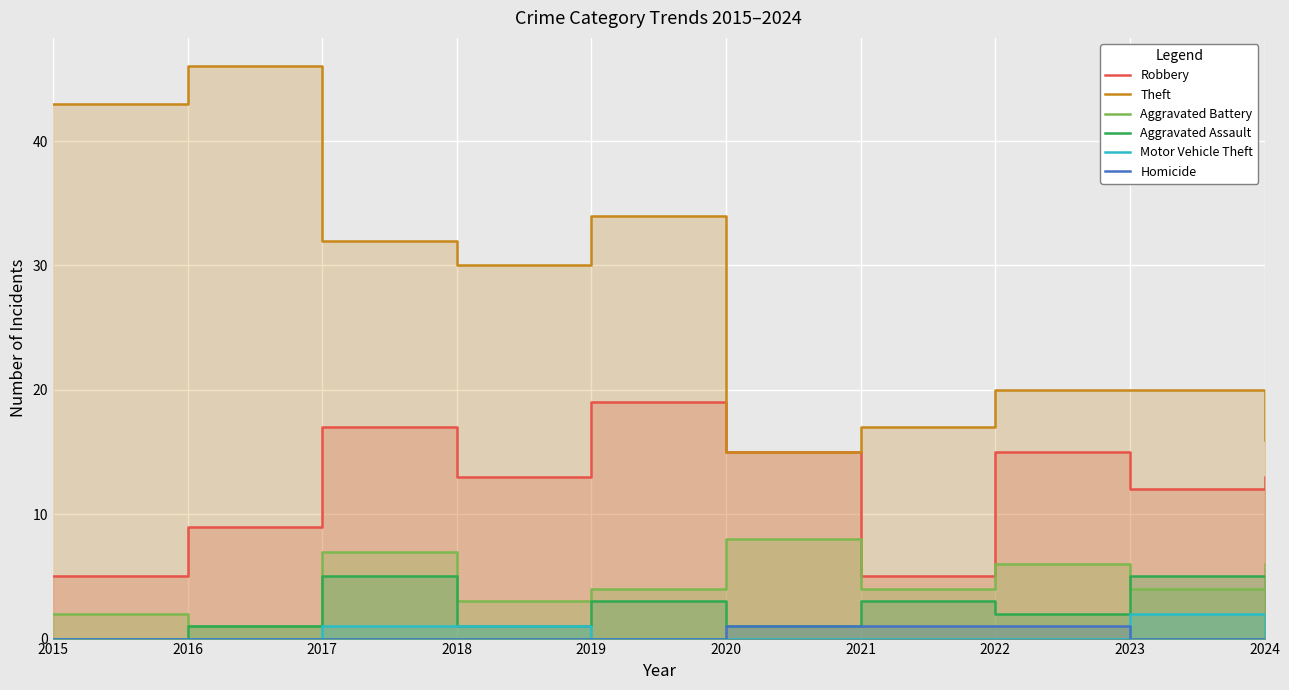

The Motor Vehicle Theft series shows 2 at 2023. True or false?

True